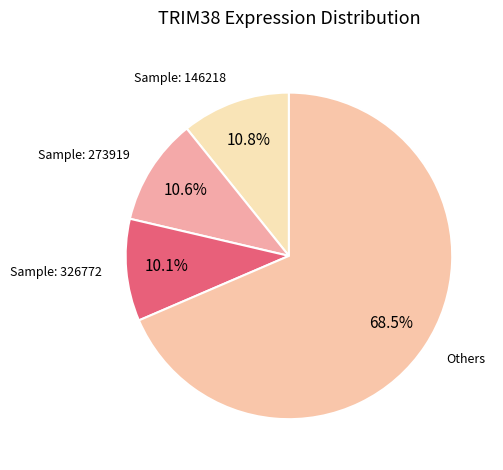

What is the largest slice in the pie chart?

Others